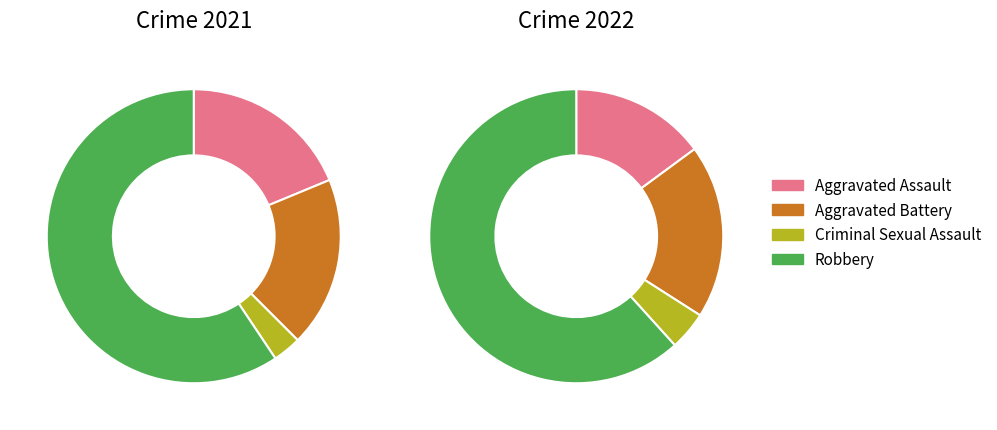

To the nearest percent, what is the difference between the largest and smallest slice percentages?

56%